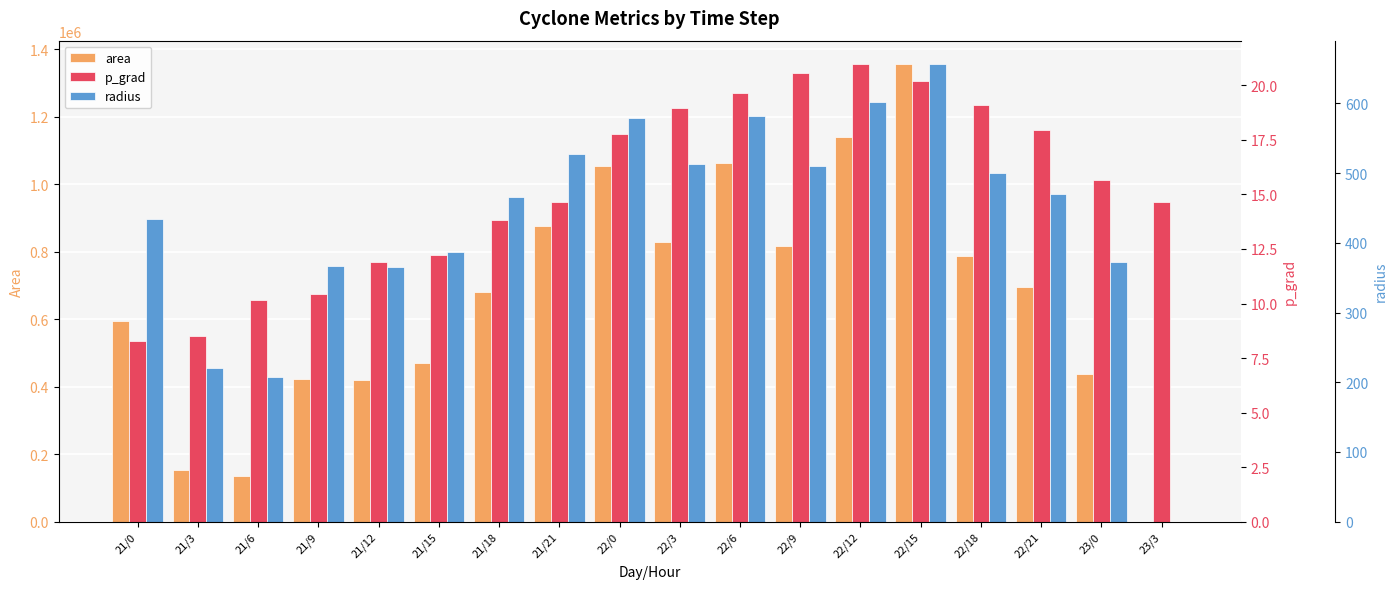

What is the minimum value for p_grad?

8.3